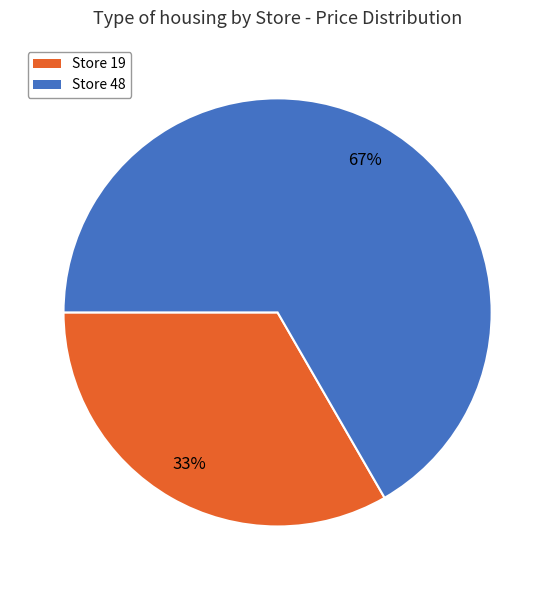

To the nearest percent, what percentage of the pie is Store 19?

33%